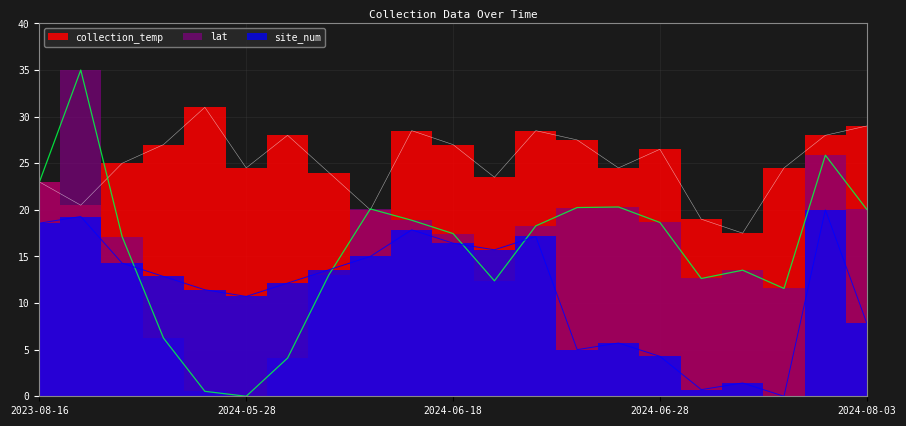

Count the number of categories in the chart.

21